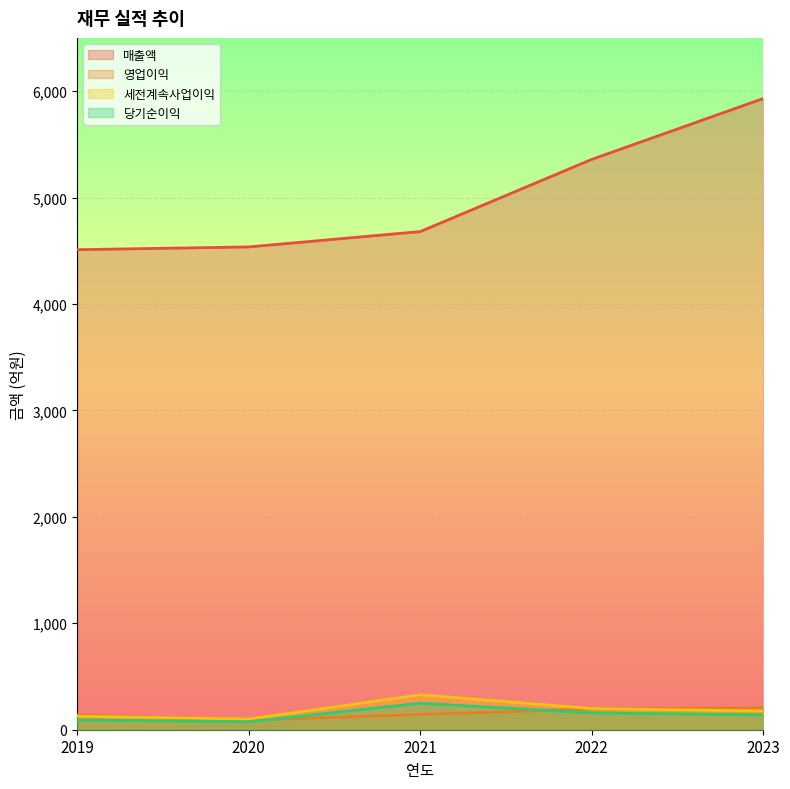

What is the greatest value displayed?

5930